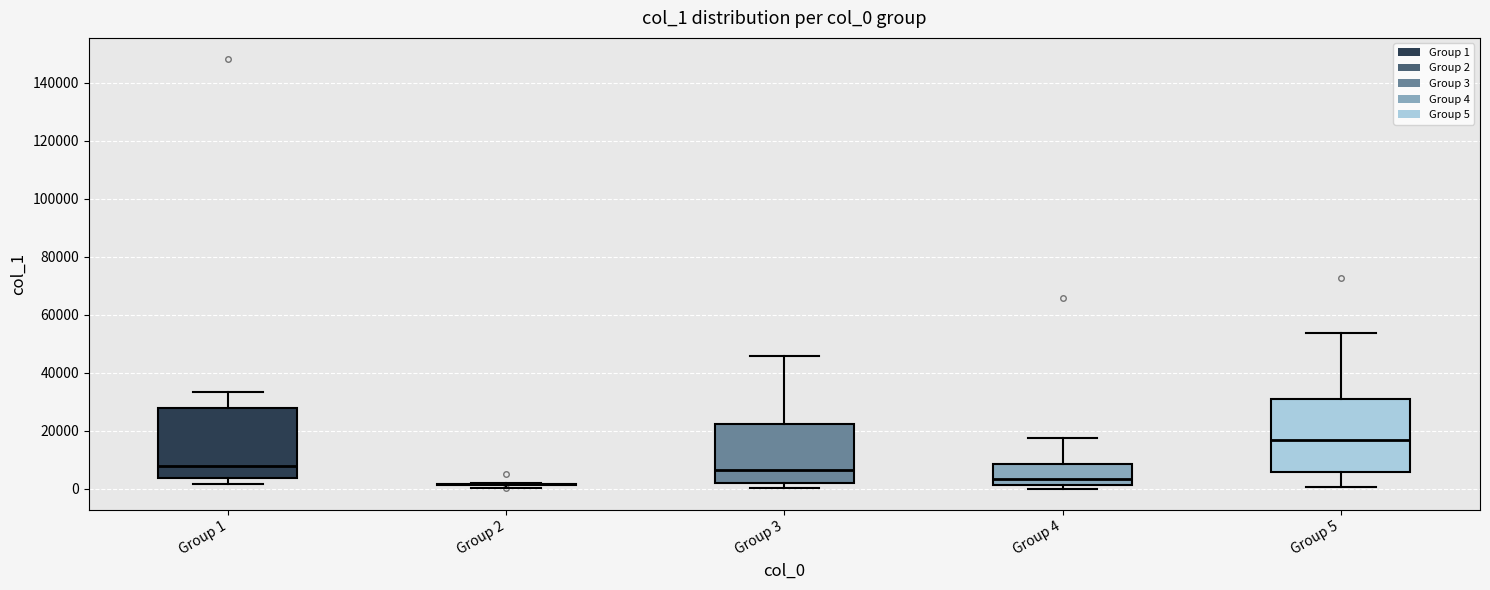

Reading left to right, read every box against the y-axis: the position of its median line, the range the box covers, and the ends of its whiskers. The values are not printed on the chart, so give them approximately, as read against the axis.

Group 1: median 8000, box 4000 to 28000, whiskers 2000 to 34000
Group 2: box collapsed to a line at 2000, whiskers 0 to 2000
Group 3: median 6000, box 2000 to 22000, whiskers 0 to 46000
Group 4: median 4000, box 2000 to 8000, whiskers 0 to 18000
Group 5: median 16000, box 6000 to 30000, whiskers 0 to 54000